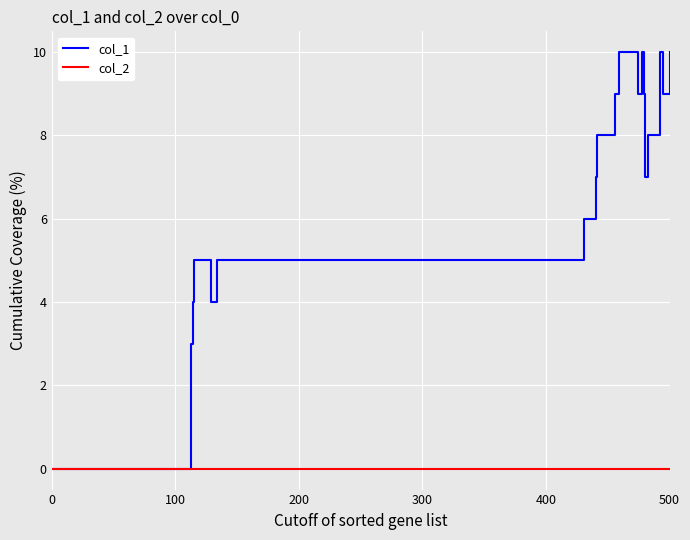

What is the maximum value shown in the chart?

10